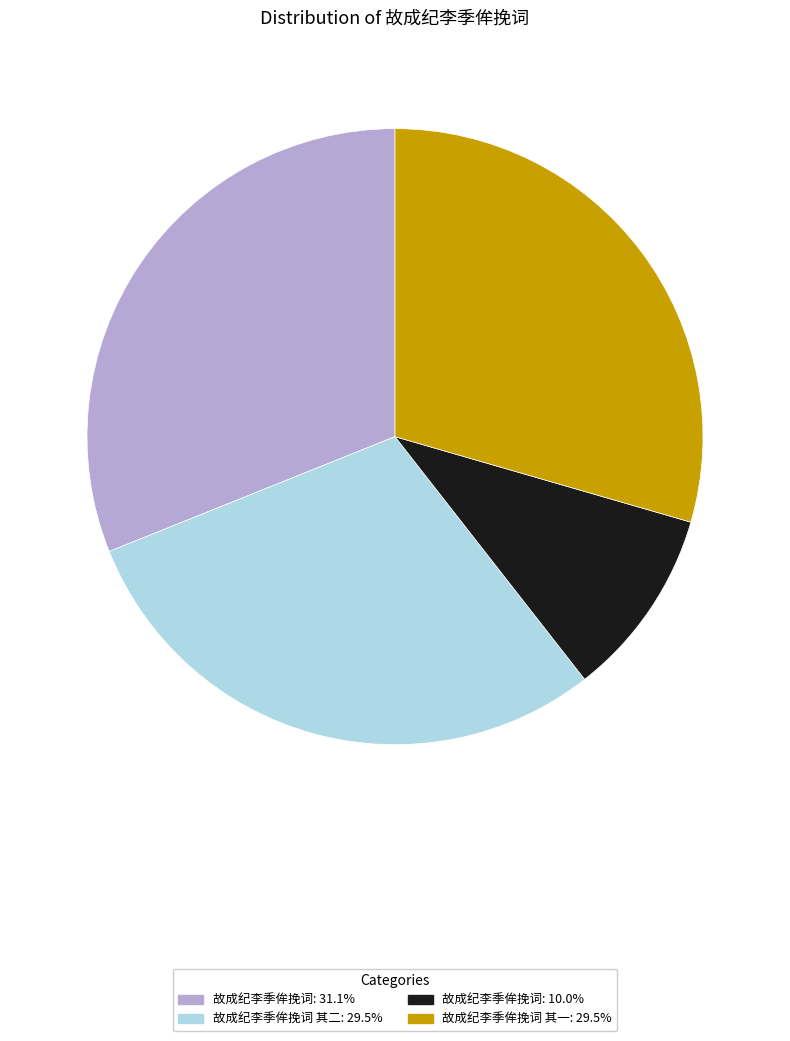

Approximately how many times larger is the value at 故成纪李季侔挽词 其二: 29.5% compared to 故成纪李季侔挽词 其一: 29.5%?

1.0